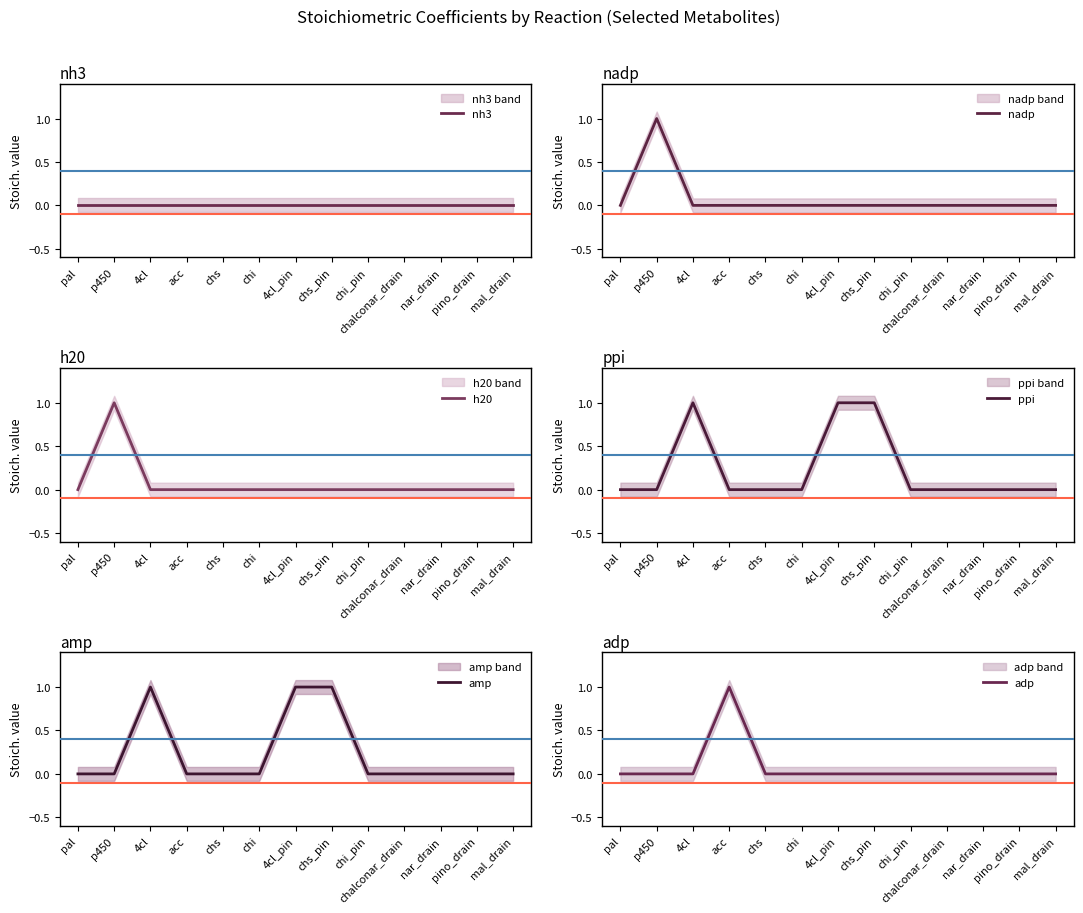

At which category does nadp reach its first local peak?

p450